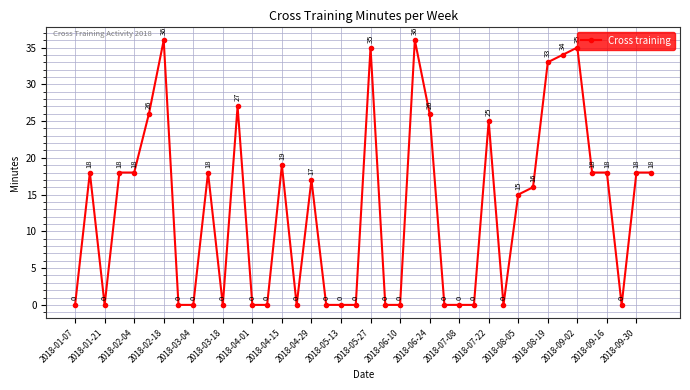

How many series are shown in this chart?

1